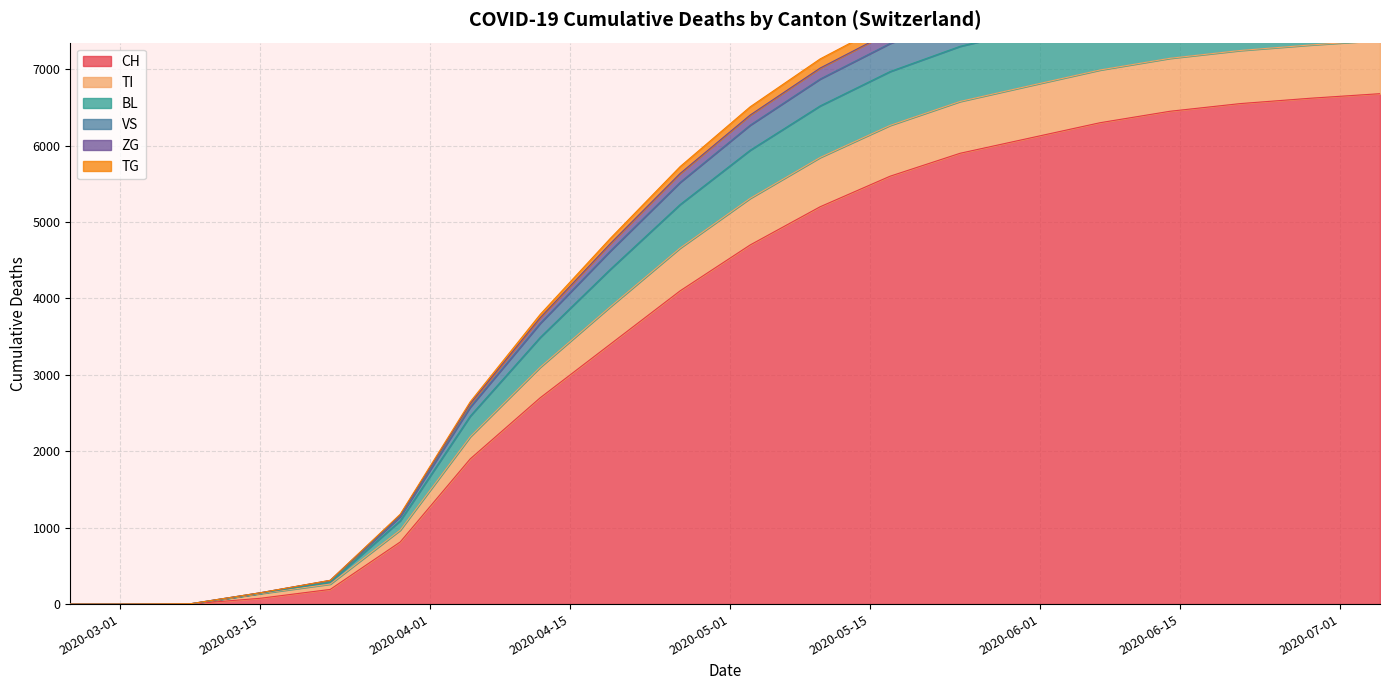

Count the number of categories in the chart.

20